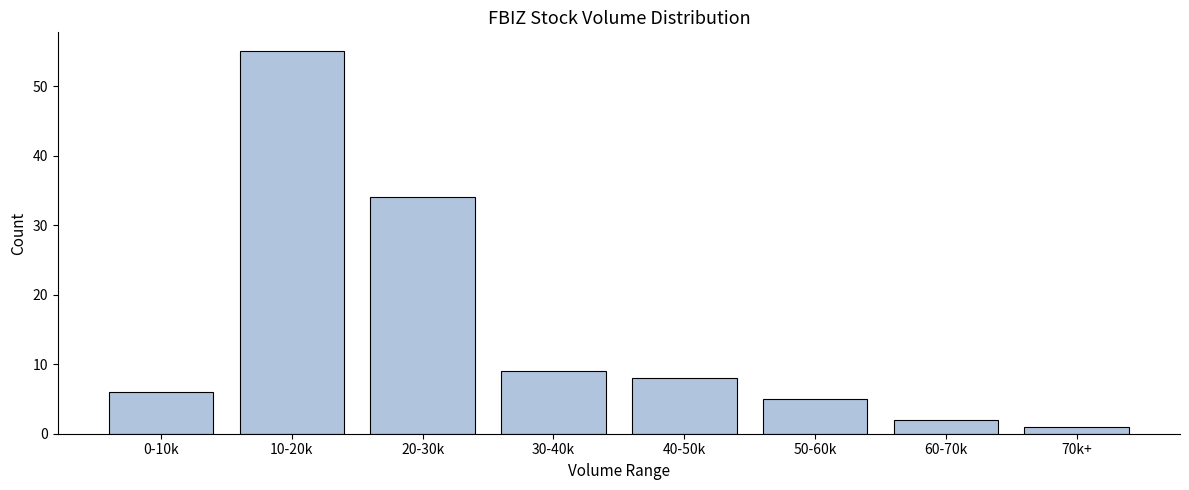

Reading left to right, what are all the values shown in this chart?

6	55	34	9	8	5	2	1